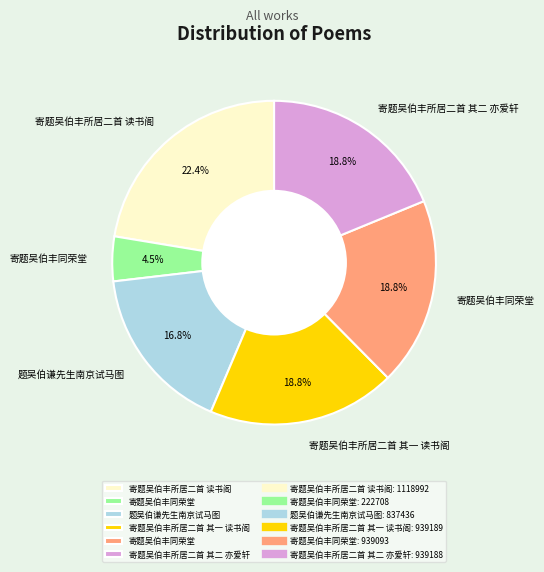

Is there any slice that represents more than half of the pie?

No